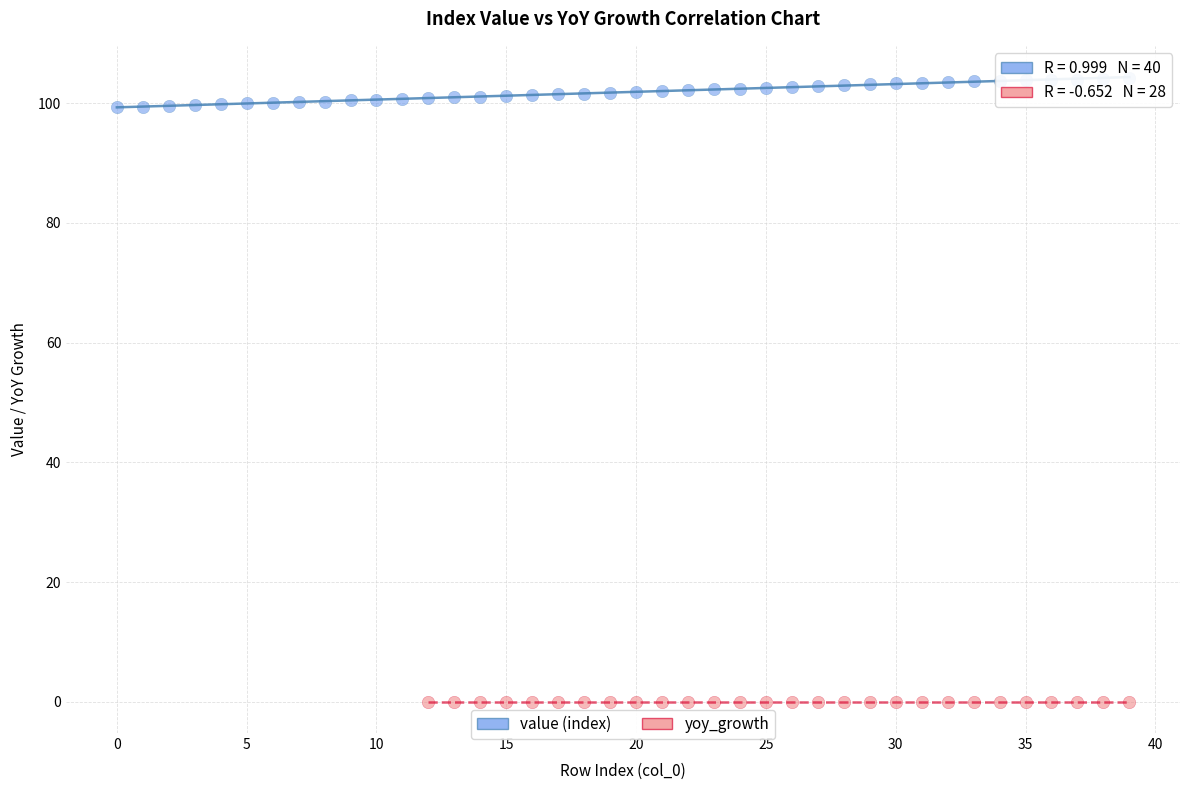

Which series reaches the maximum Y coordinate?

value (index)